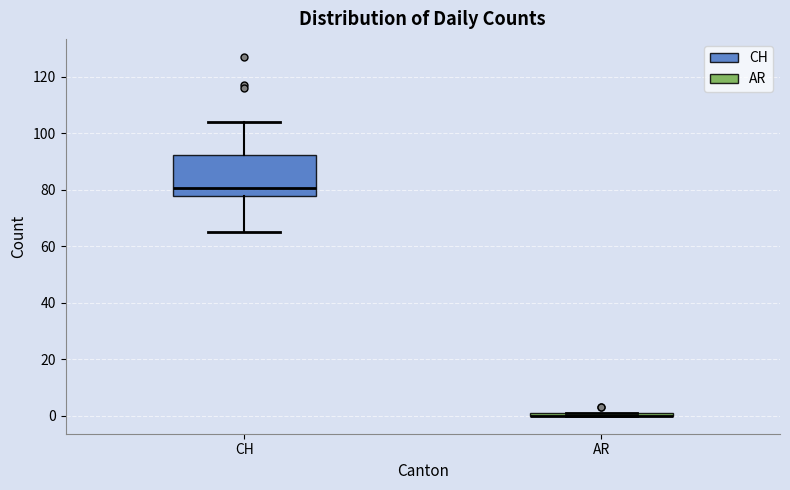

Where is the upper edge of the box for AR on the y-axis? The values are not printed on the chart, so give them approximately, as read against the axis.

2